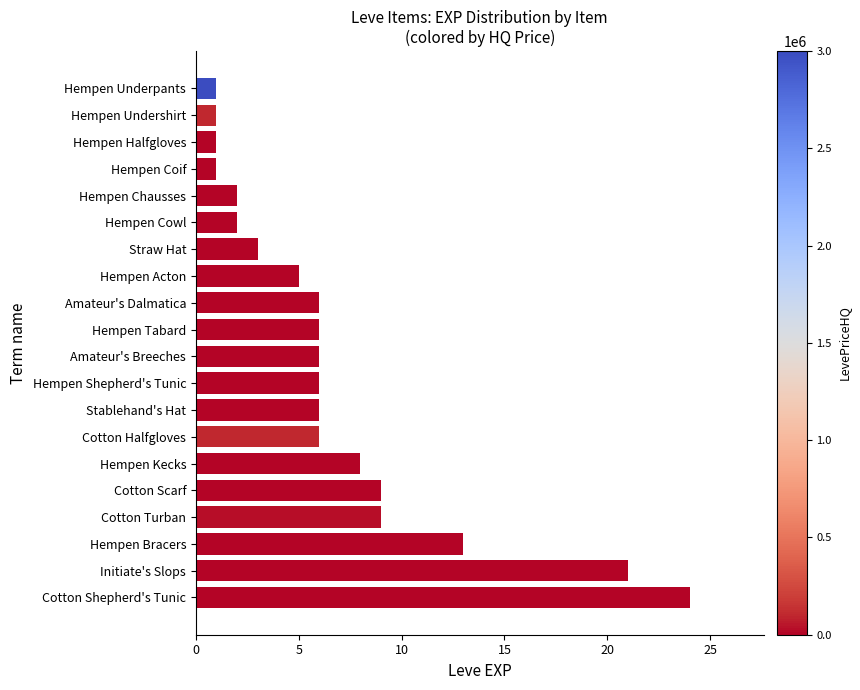

How many bars are there in total?

20